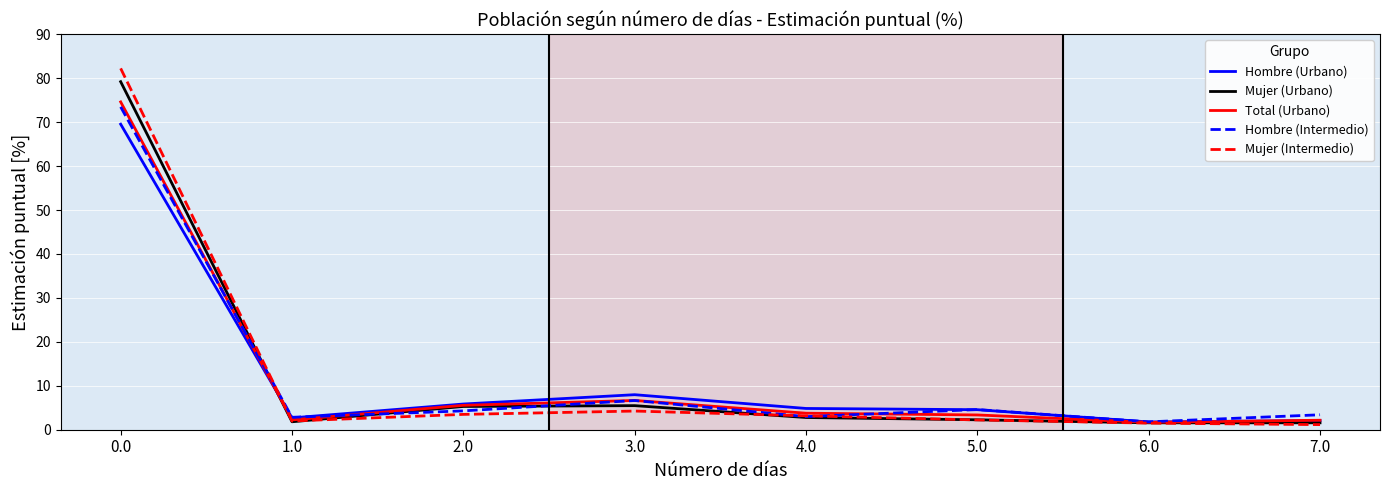

The value of Hombre (Intermedio) at 6.0 is 1.8. True or false?

True